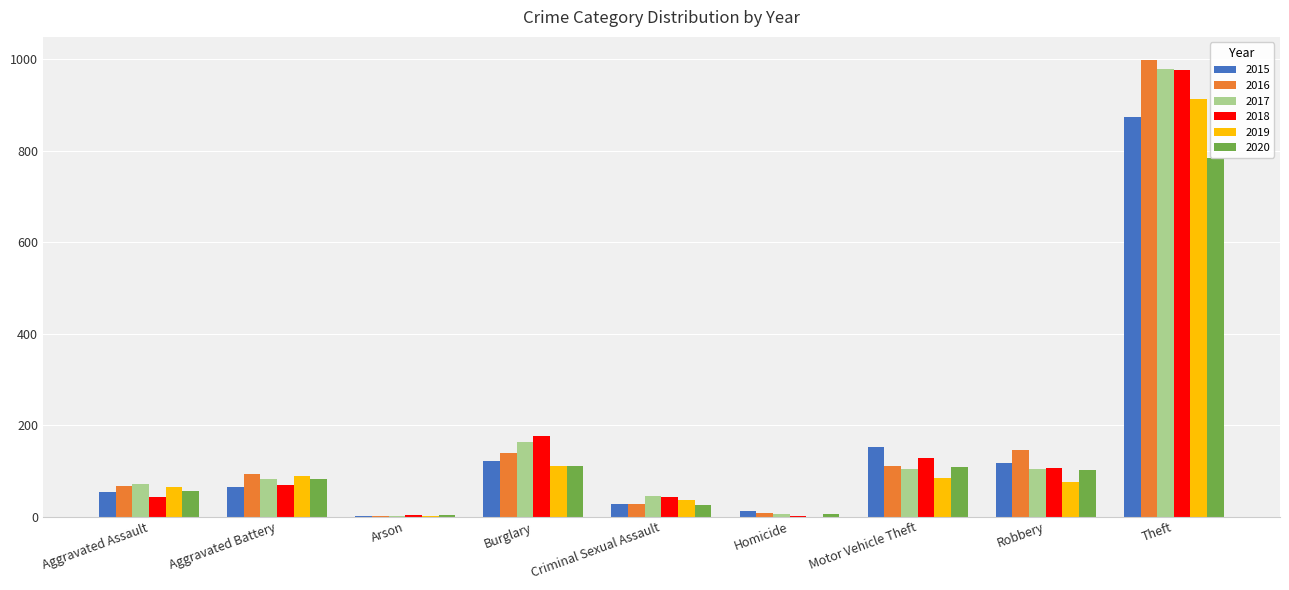

Between Arson and Criminal Sexual Assault, which series saw the biggest shift?

2017